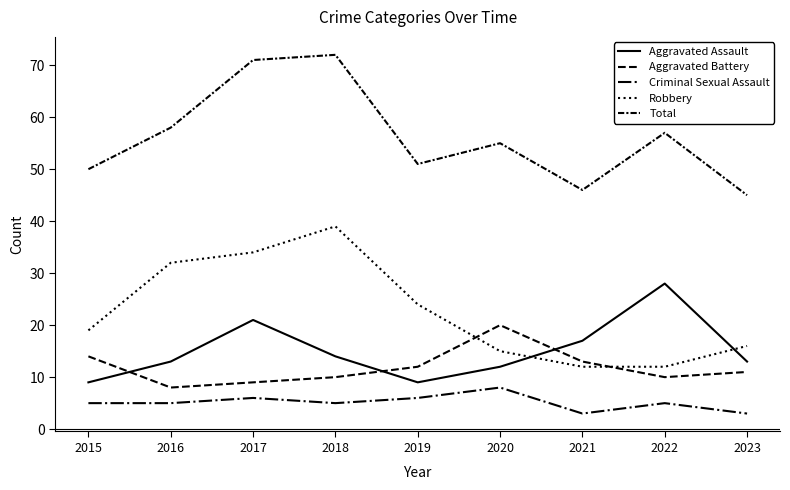

Does the chart display data point markers on the line(s)?

No